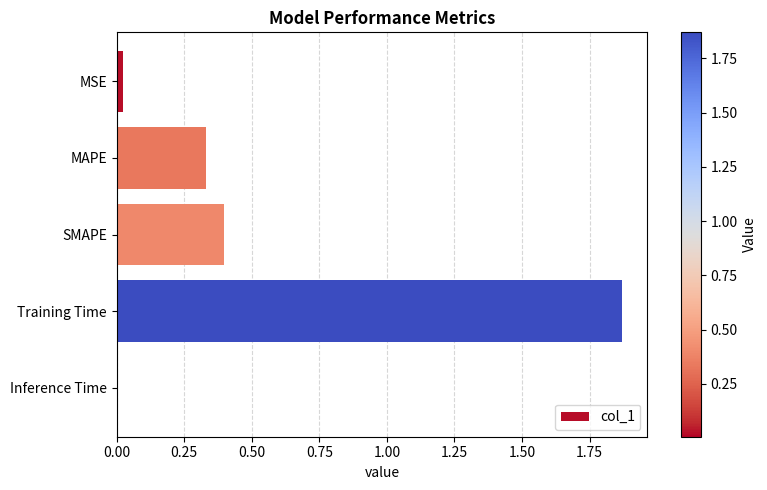

Between MSE and MAPE, which is larger?

MAPE